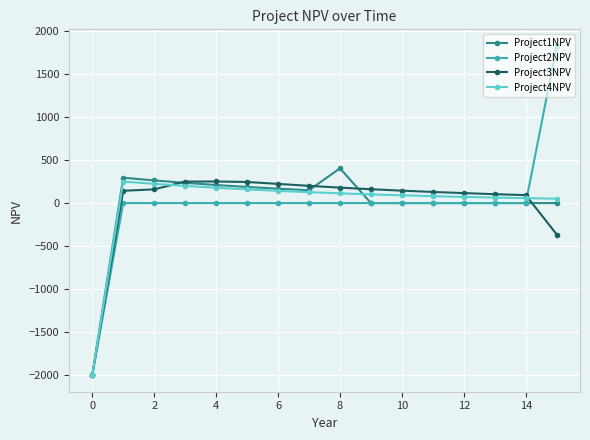

What is the minimum value for Project2NPV?

-2000.0